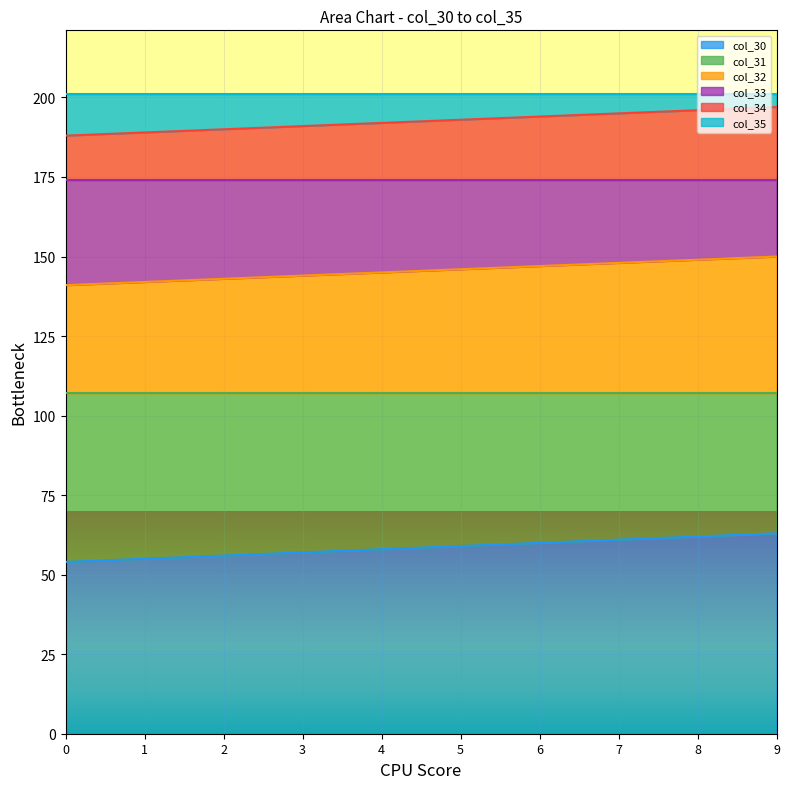

At how many categories does at least one series exceed 134?

10